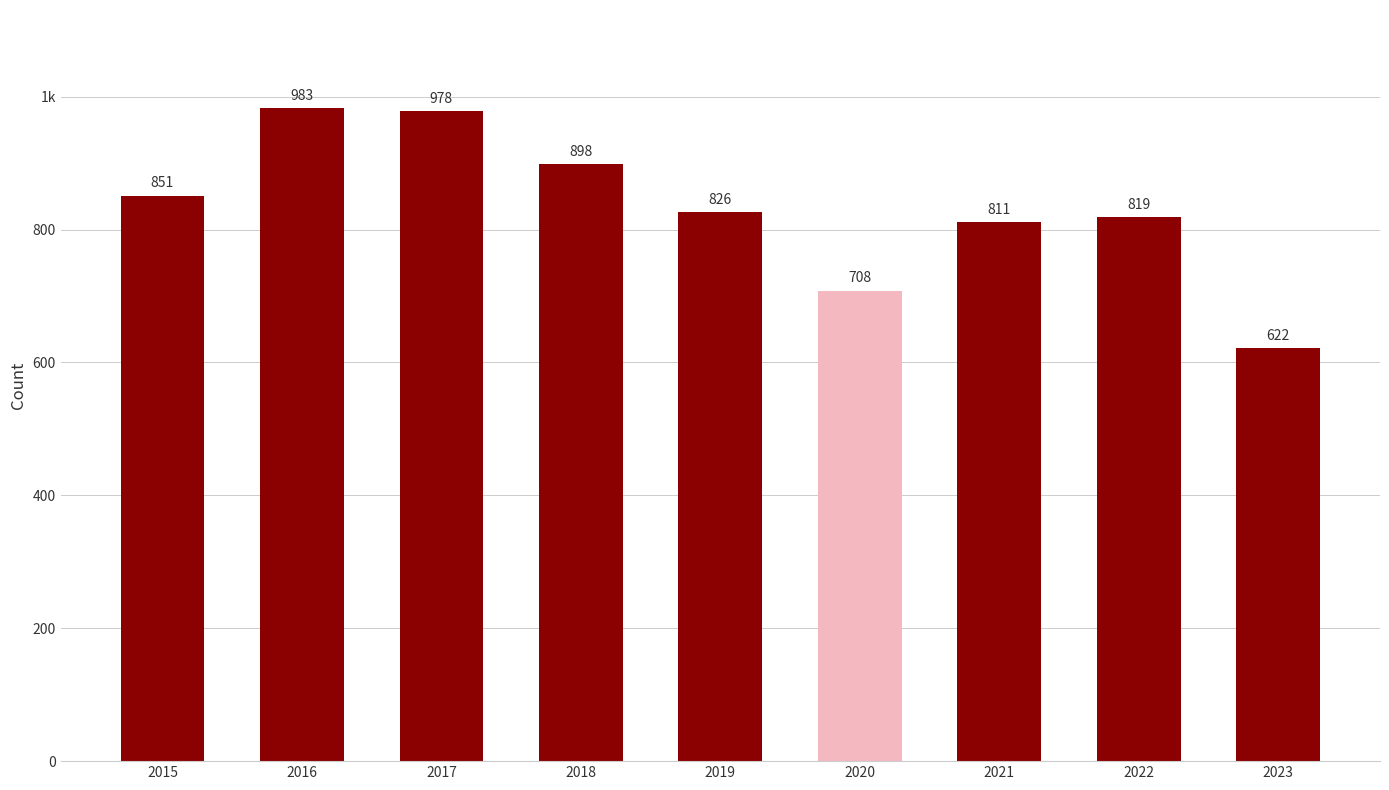

What is the ratio of the value at 2023 to the value at 2016?

0.6